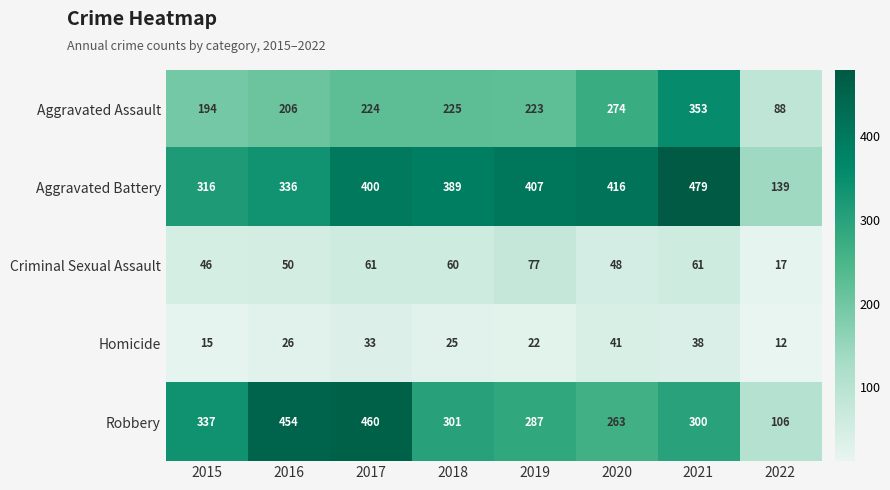

How many data points in Criminal Sexual Assault are less than 60?

4